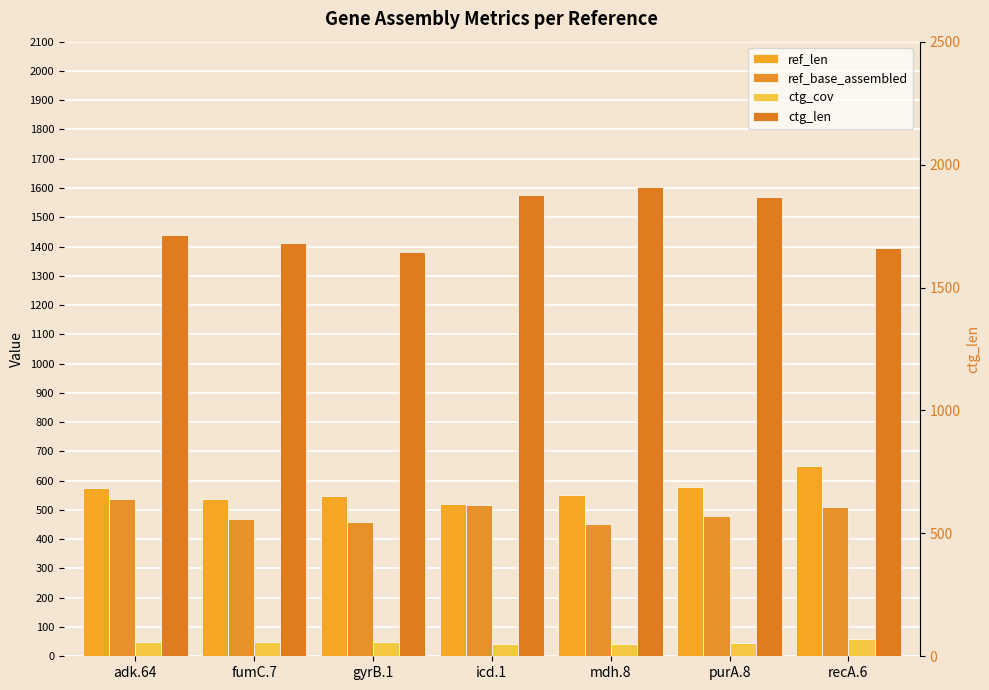

Does the chart contain stacked bars?

No